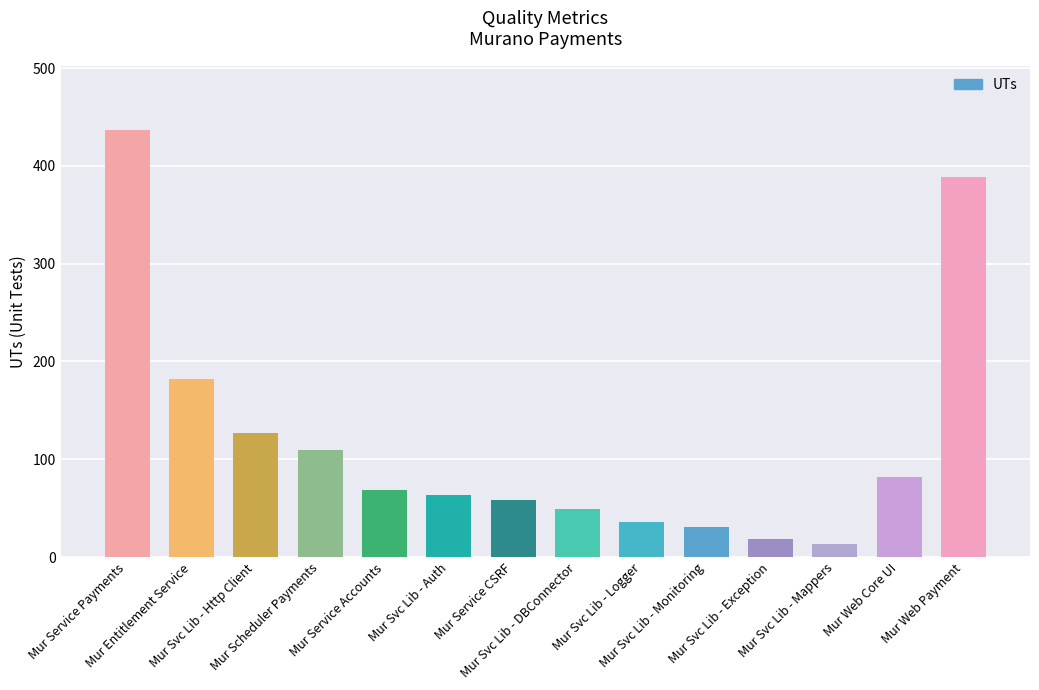

Reading left to right, what are all the values shown in this chart?

Mur Service Payments=437	Mur Entitlement Service=182	Mur Svc Lib - Http Client=127	Mur Scheduler Payments=109	Mur Service Accounts=69	Mur Svc Lib - Auth=63	Mur Service CSRF=58	Mur Svc Lib - DBConnector=49	Mur Svc Lib - Logger=36	Mur Svc Lib - Monitoring=31	Mur Svc Lib - Exception=18	Mur Svc Lib - Mappers=13	Mur Web Core UI=82	Mur Web Payment=389